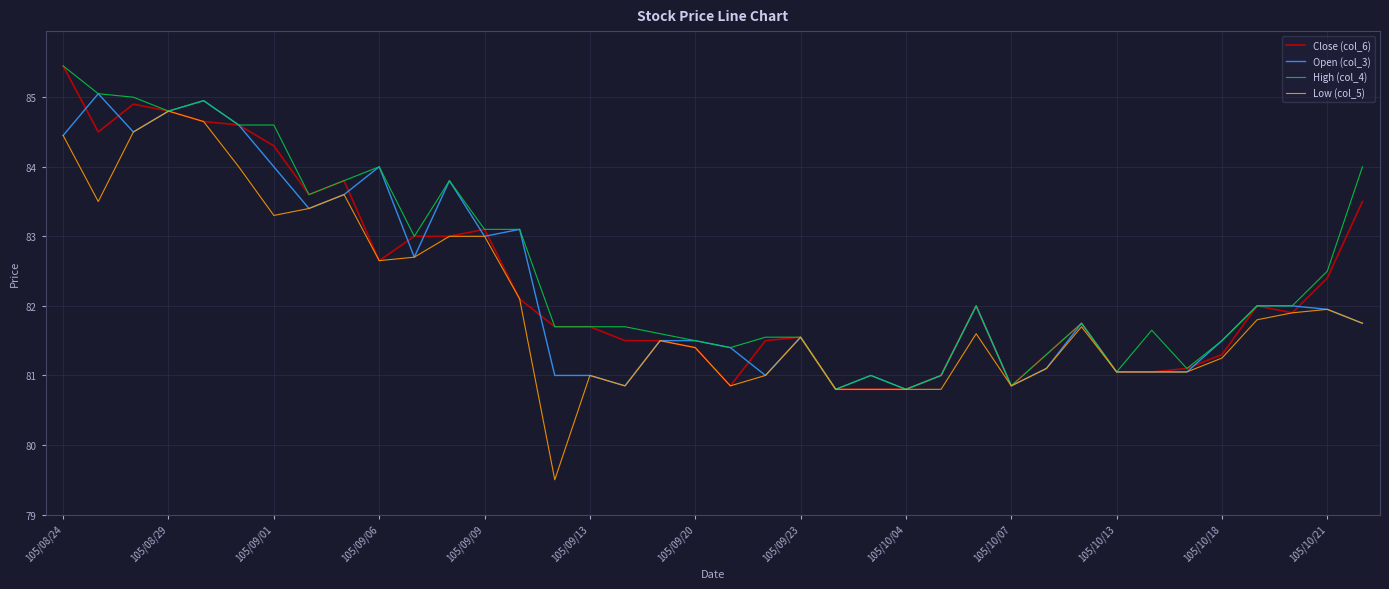

What is the lowest value of the Open (col_3) series?

80.8